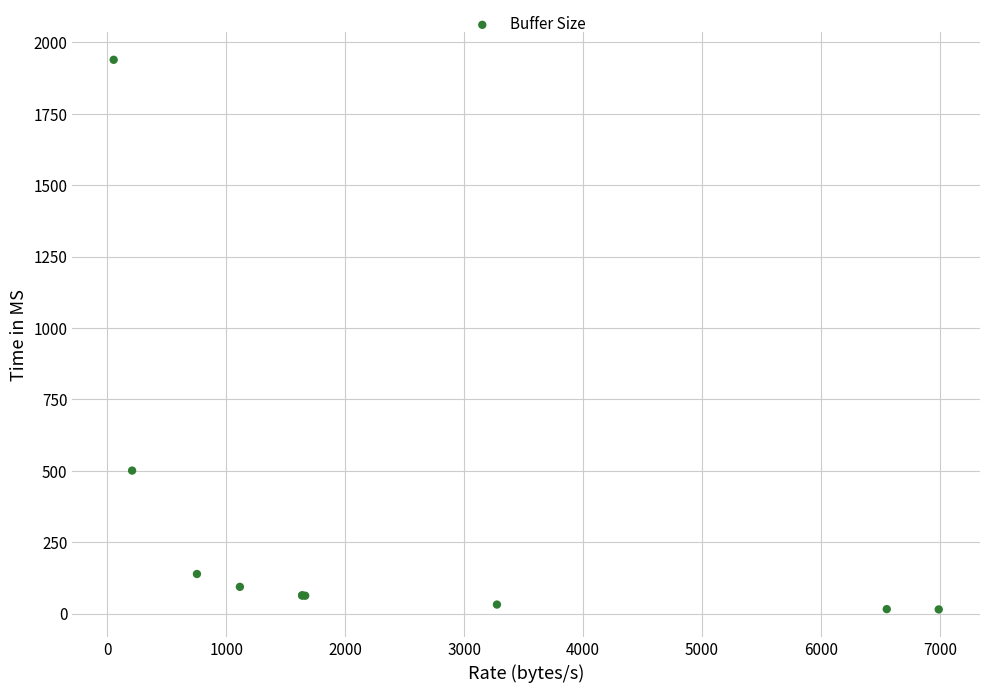

What Y value in the scatter plot is closest to 977?

501